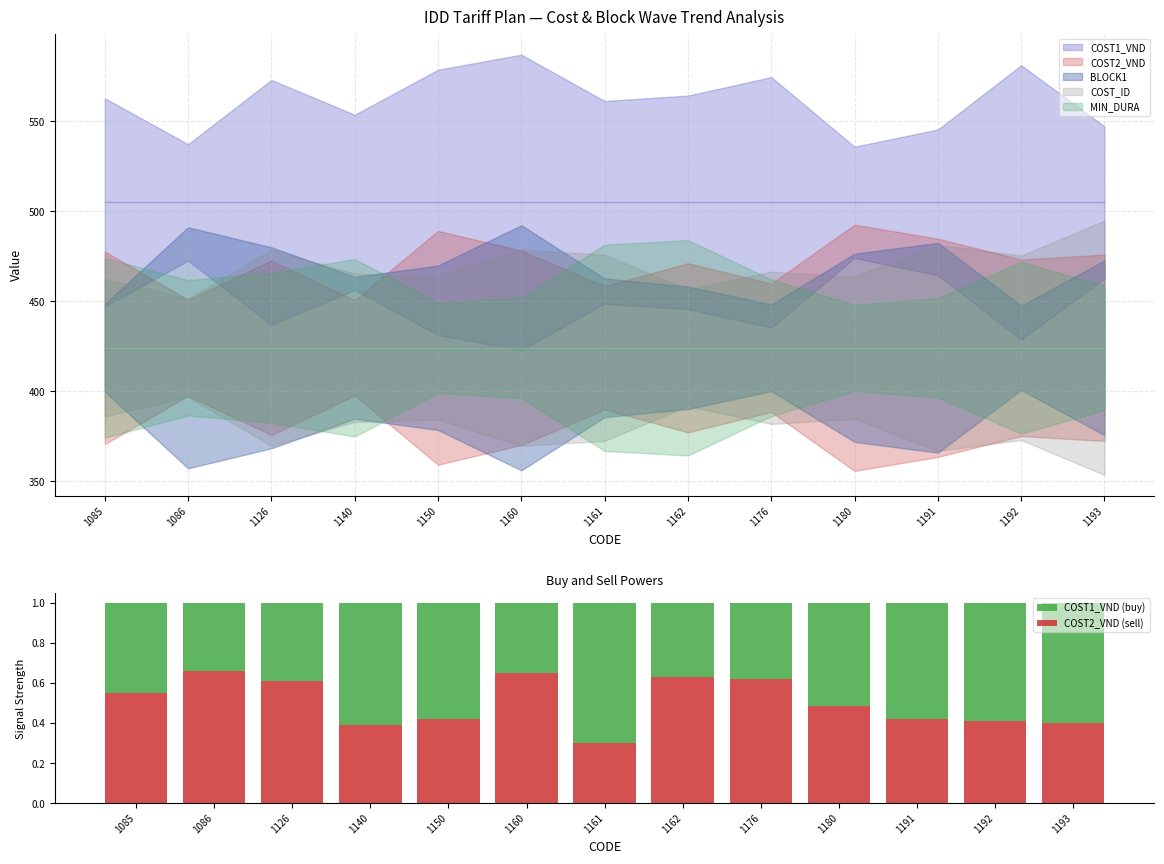

What is the difference between the maximum and minimum values in the COST2_VND (sell) series?

0.4